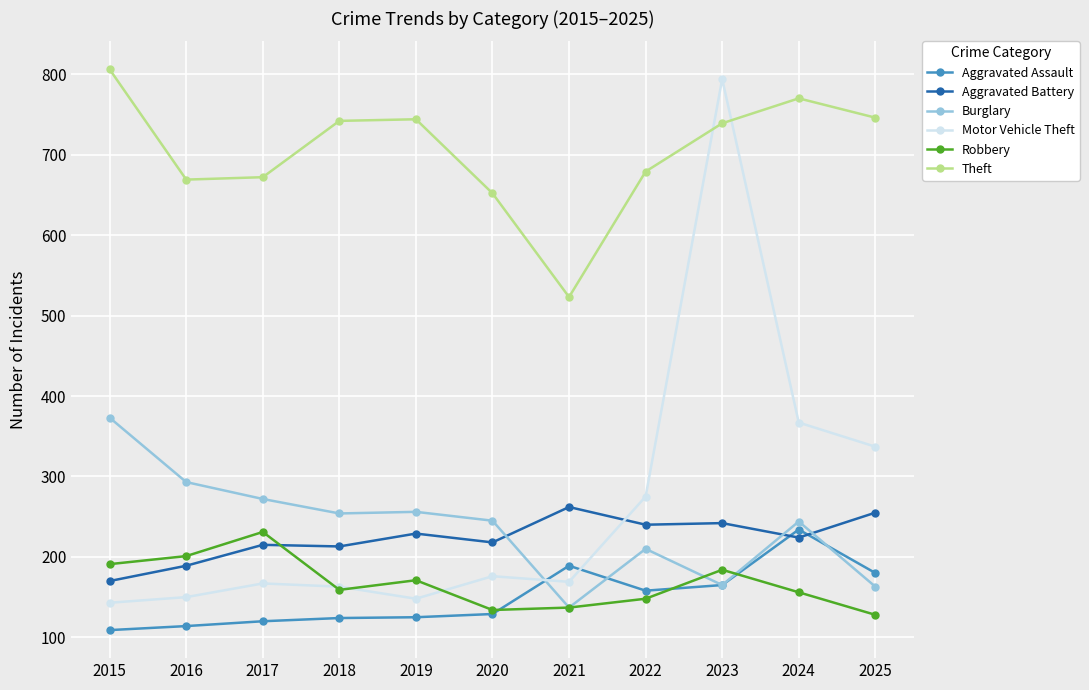

Where does the Robbery series first go above 159?

2015